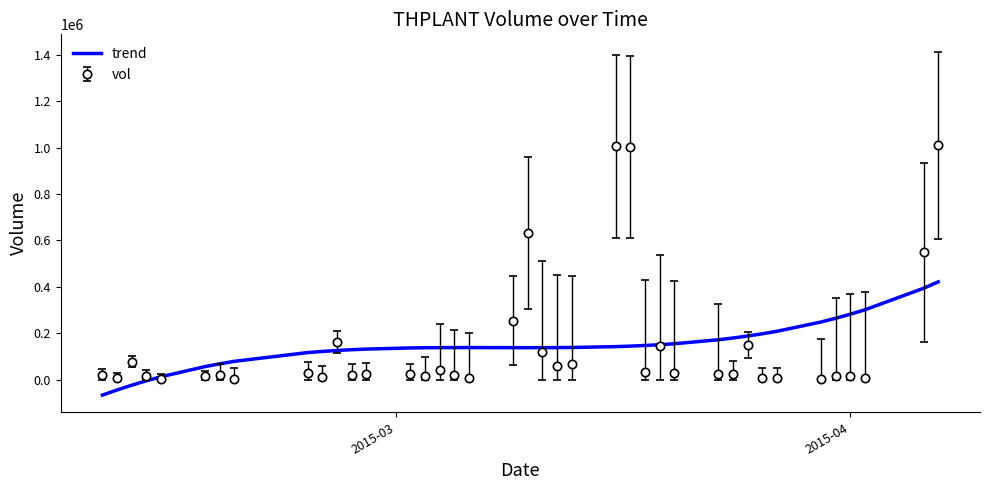

List the series in order of their peak value, highest first.

vol, trend